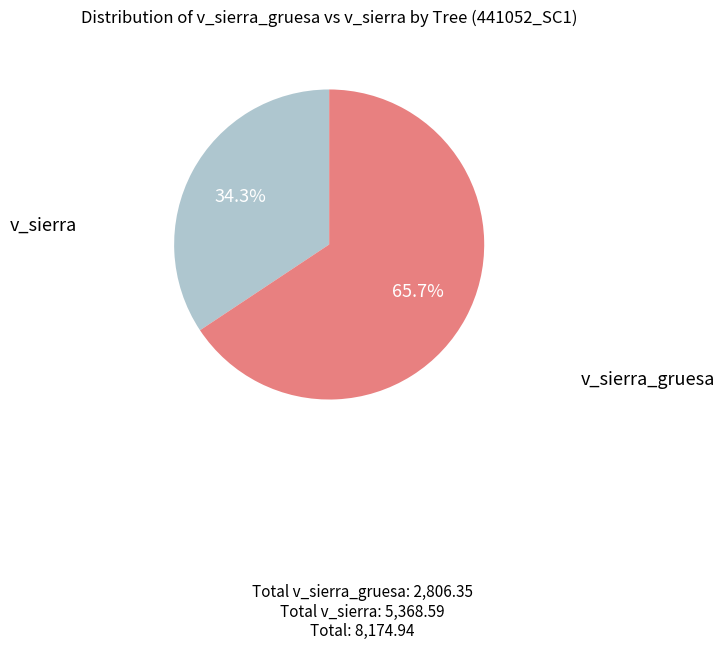

Is there a majority slice in this chart?

Yes